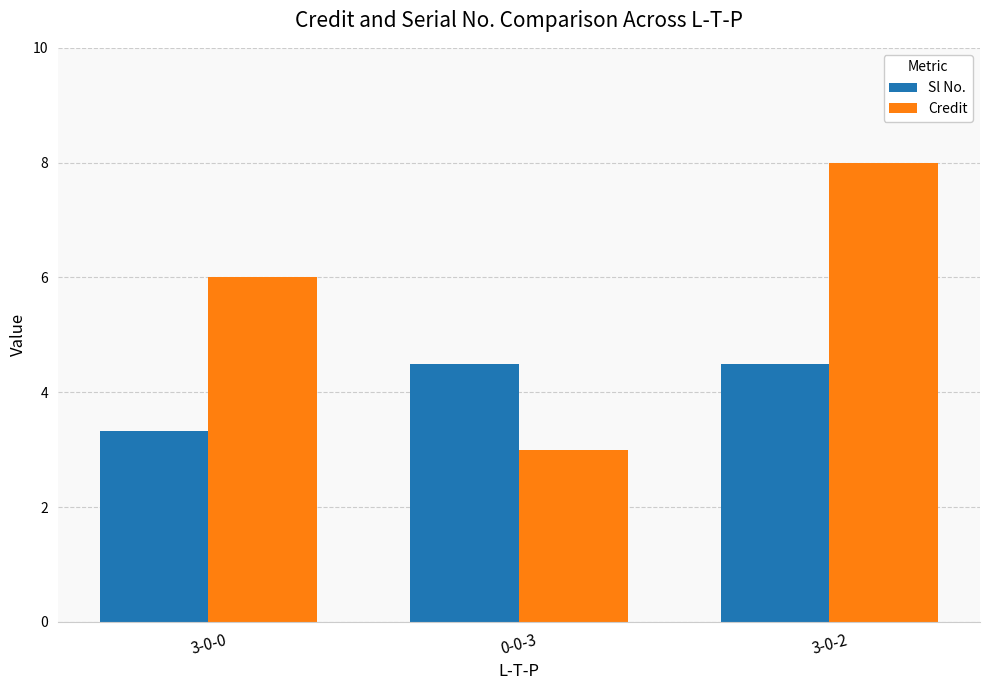

True or false: Sl No. has a value of 5.2 at 3-0-0.

False